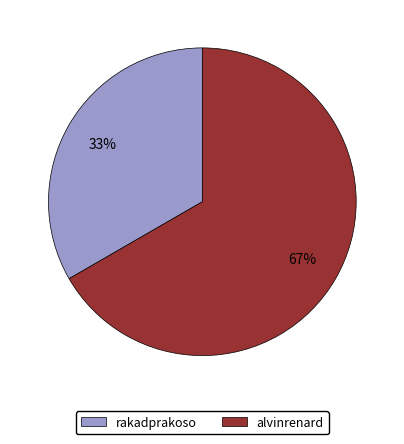

Is it true that rakadprakoso is 47% of the pie?

False